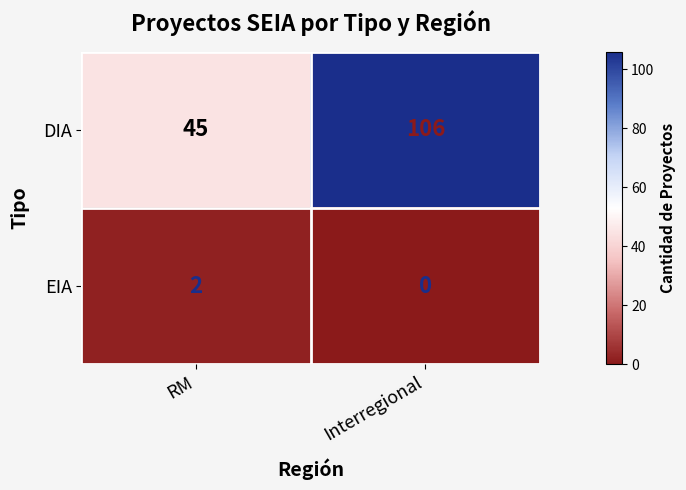

Between RM and Interregional, which series saw the biggest shift?

DIA